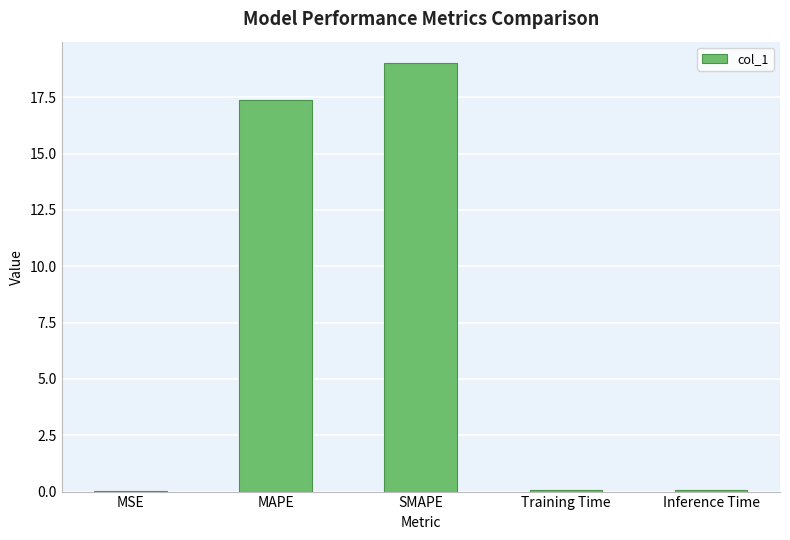

Are the bars horizontal?

No